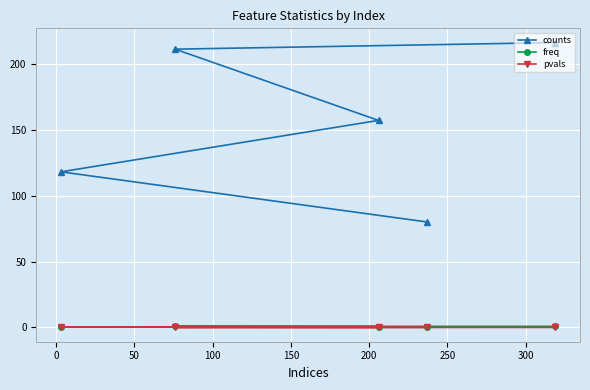

True or false: counts and pvals cross at least once.

False